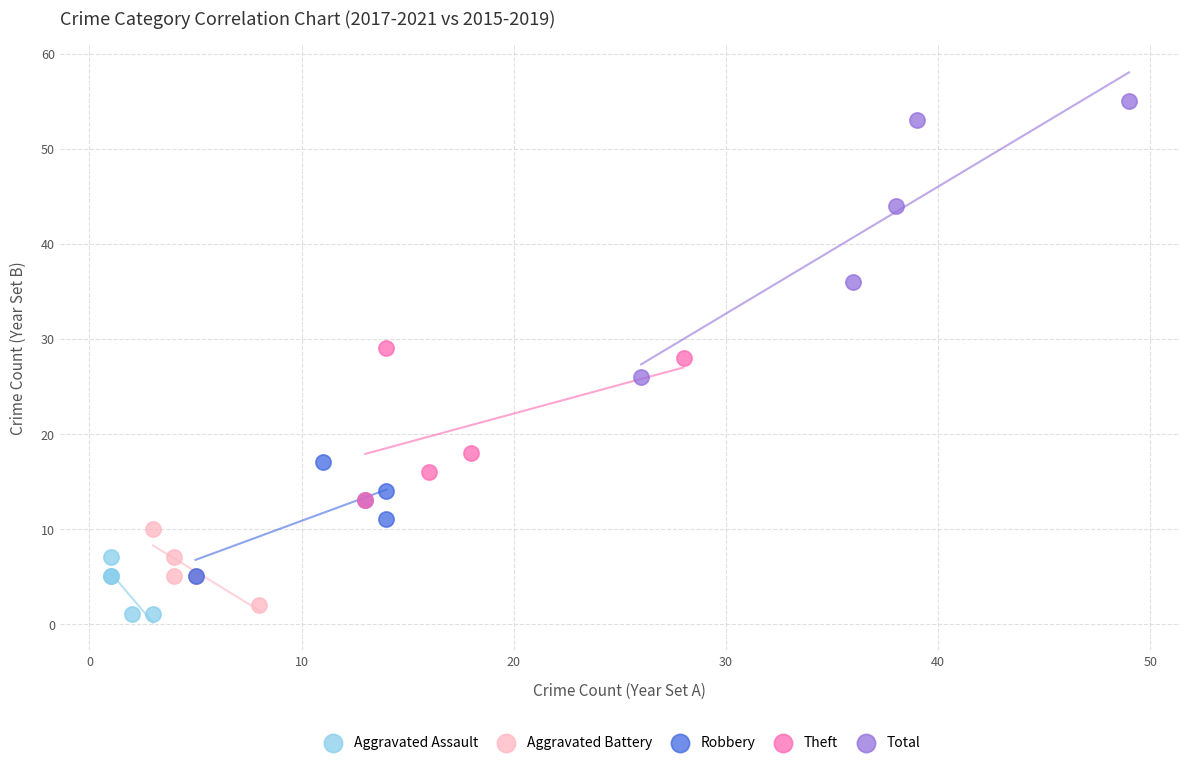

Which series has the largest Y range (max minus min)?

Total